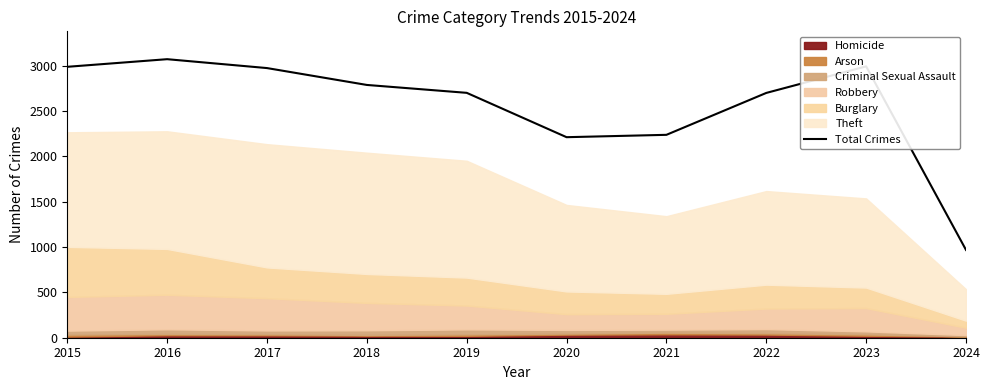

Is it true that the value at 2017 is 4953?

False